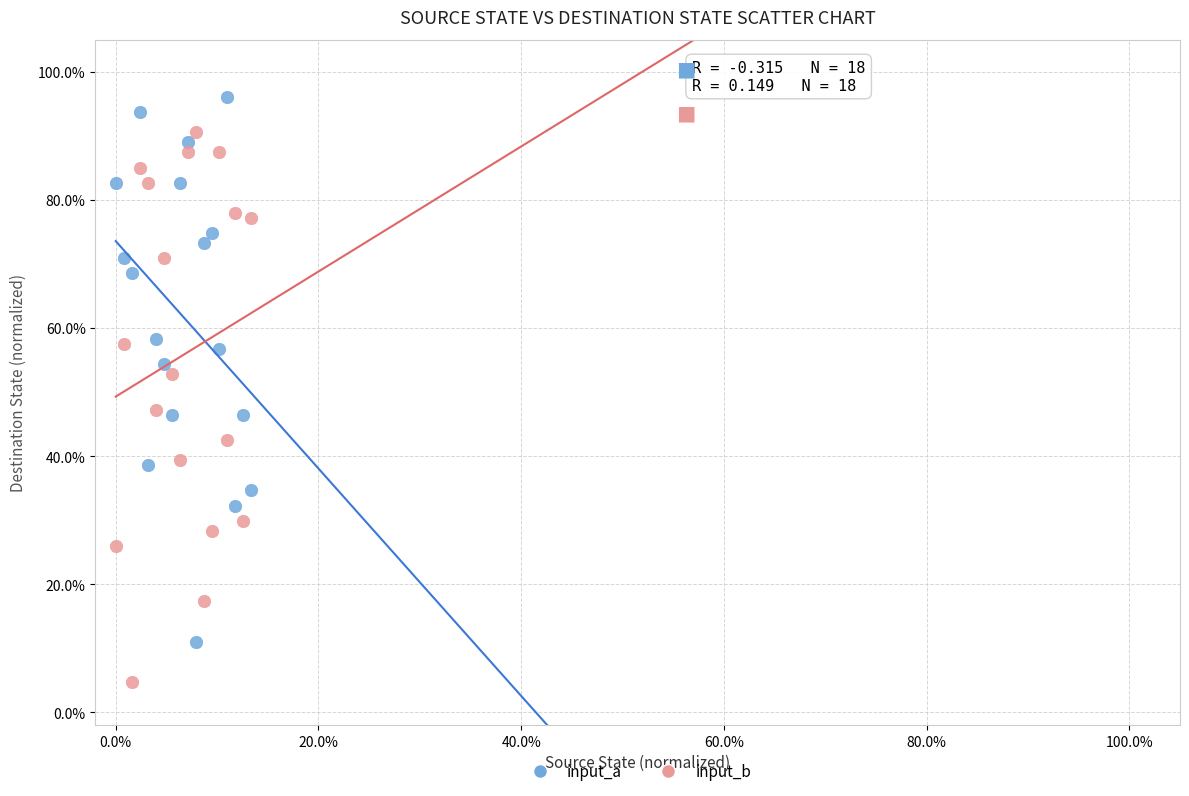

Which series reaches the minimum Y coordinate?

input_b